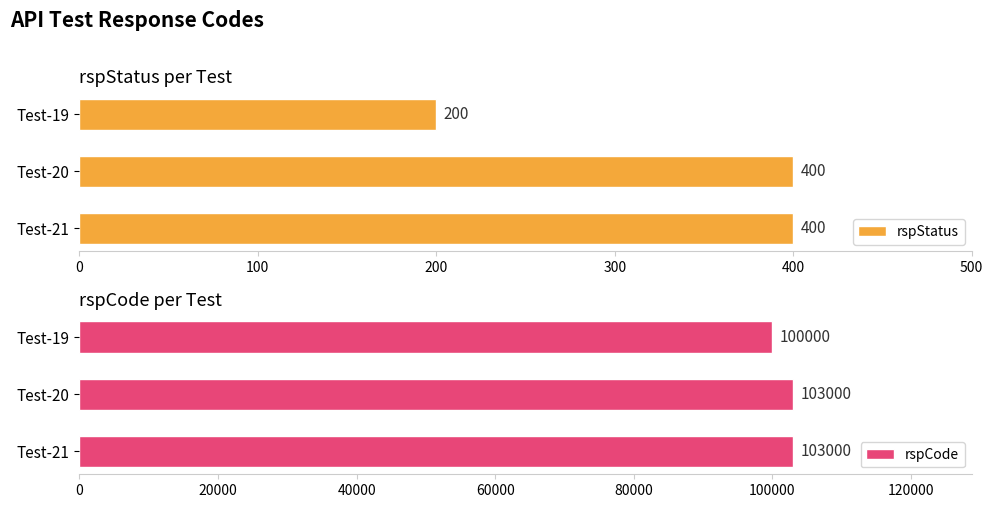

Reading left to right, list all the values displayed in this chart.

rspStatus: 200	400	400
rspCode: 100000	103000	103000